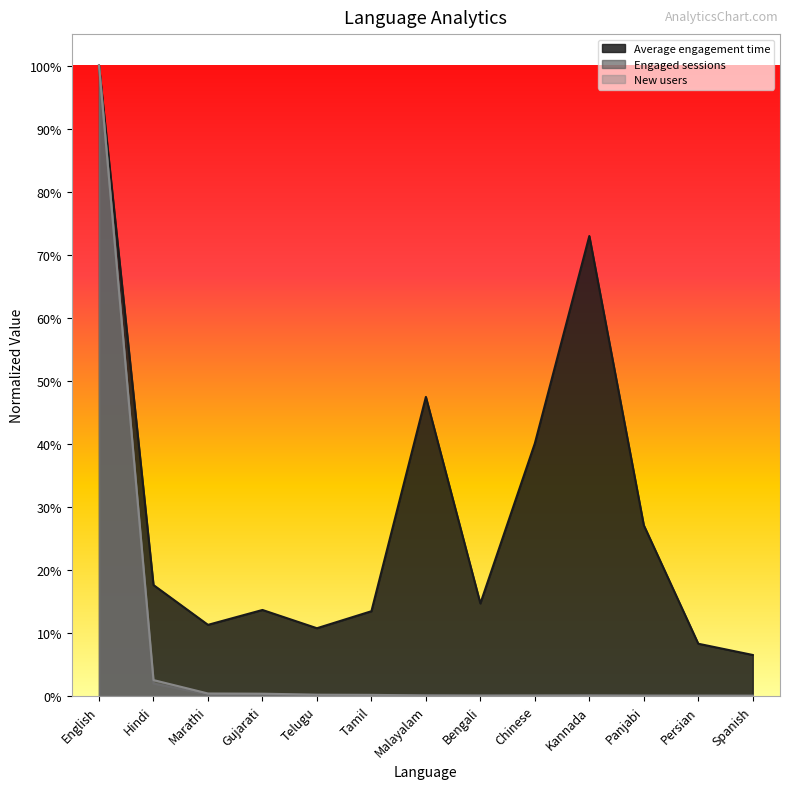

Is the value of Engaged sessions at Tamil greater than the value of Average engagement time at Hindi?

No